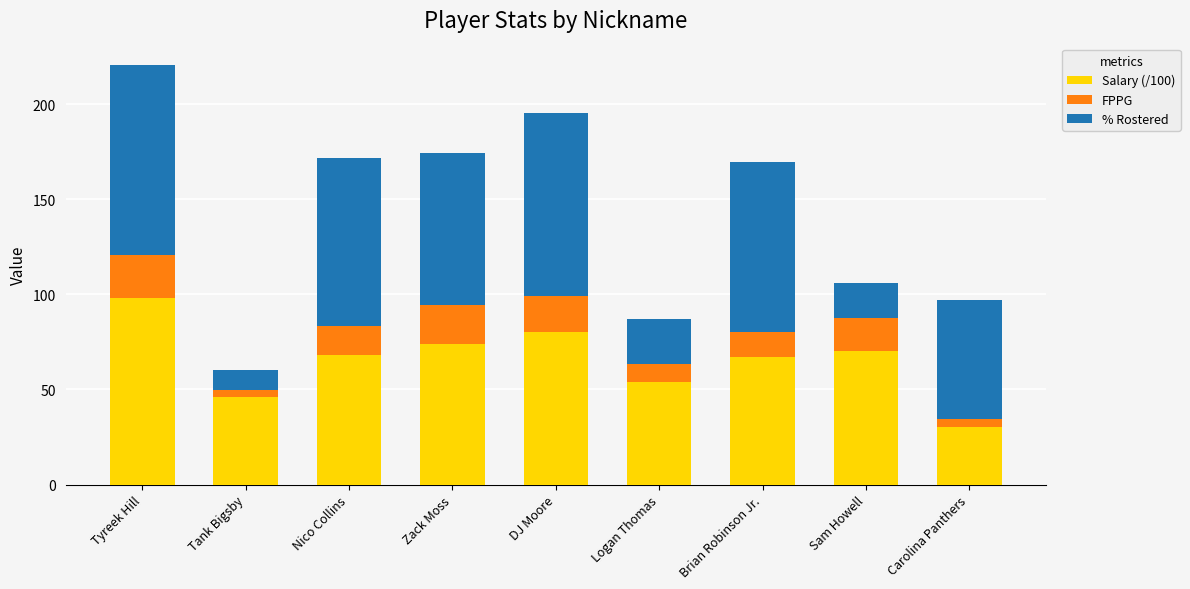

Is it true that Salary (/100) equals 45.0 at Sam Howell?

False